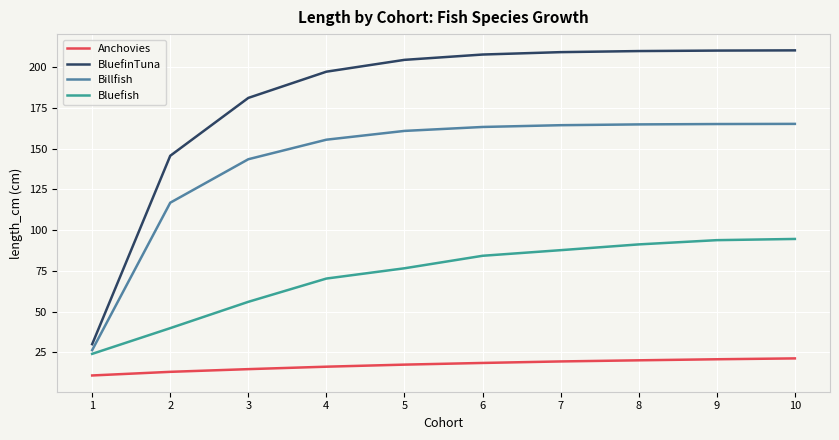

What are all the series names shown in the legend?

Anchovies, BluefinTuna, Billfish, Bluefish